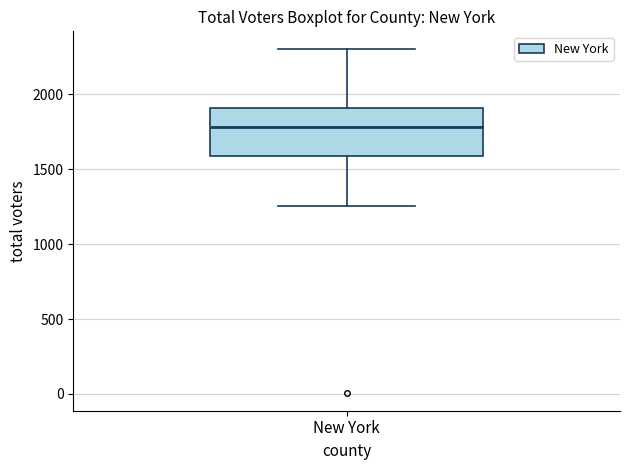

Transcribe this box plot: give where the median line is, the range the box spans, and where the two whiskers end, as read against the y-axis. The values are not printed on the chart, so give them approximately, as read against the axis.

median 1800, box 1600 to 1900, whiskers 1250 to 2300